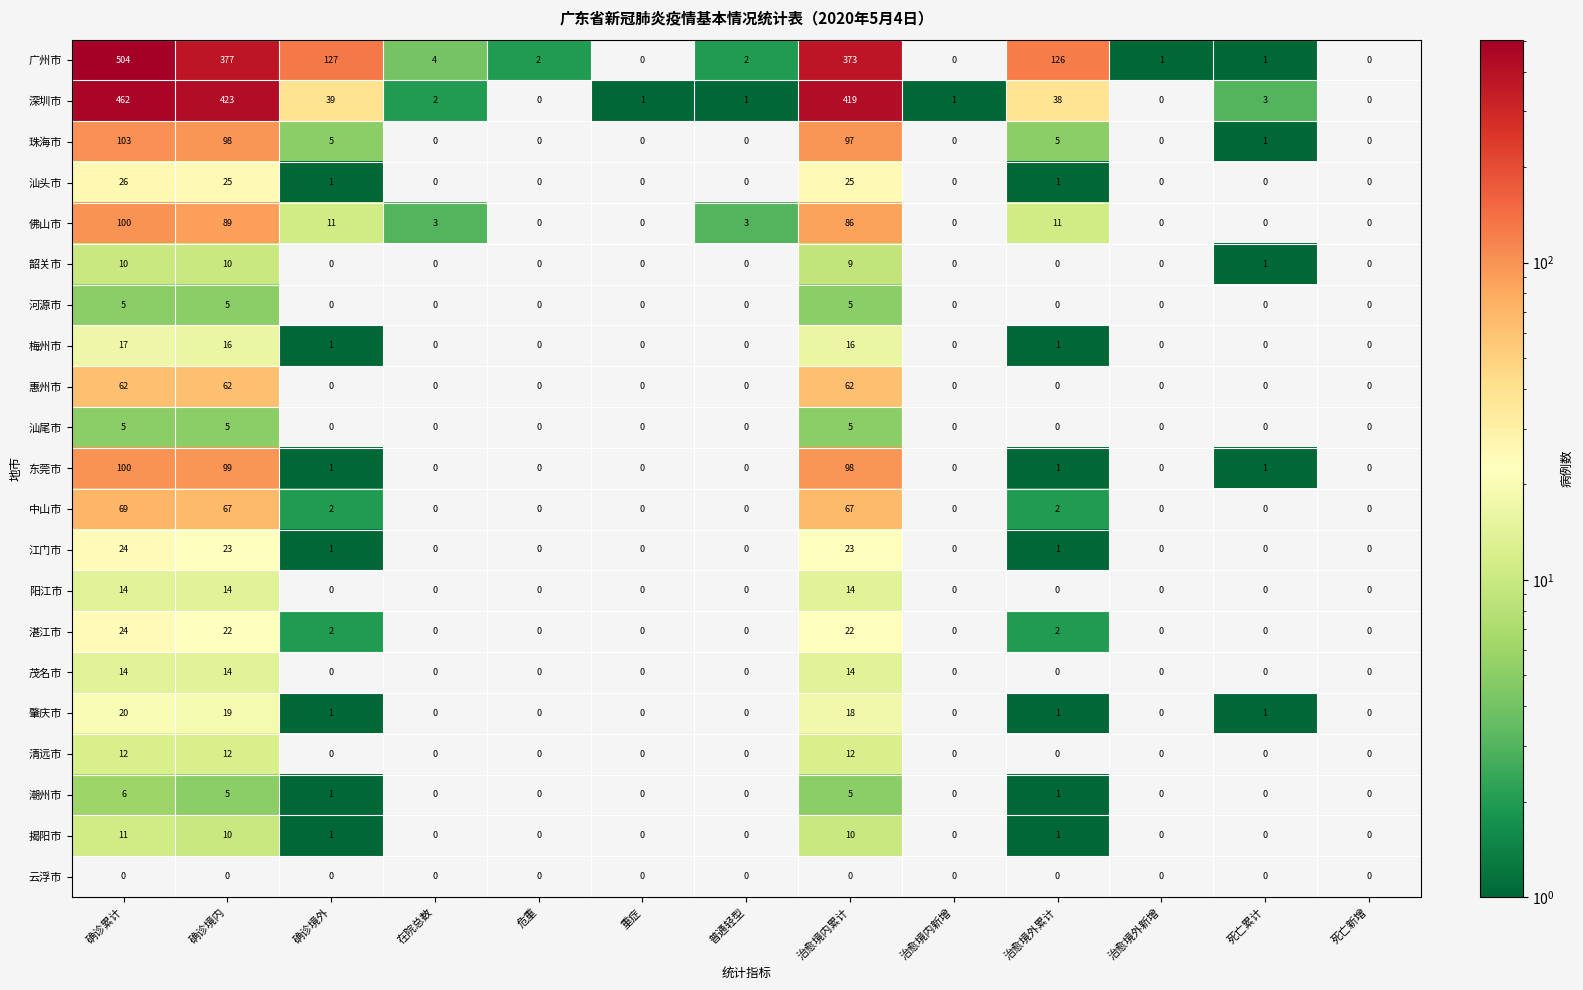

At which label is 东莞市 closest to 50?

治愈境内累计